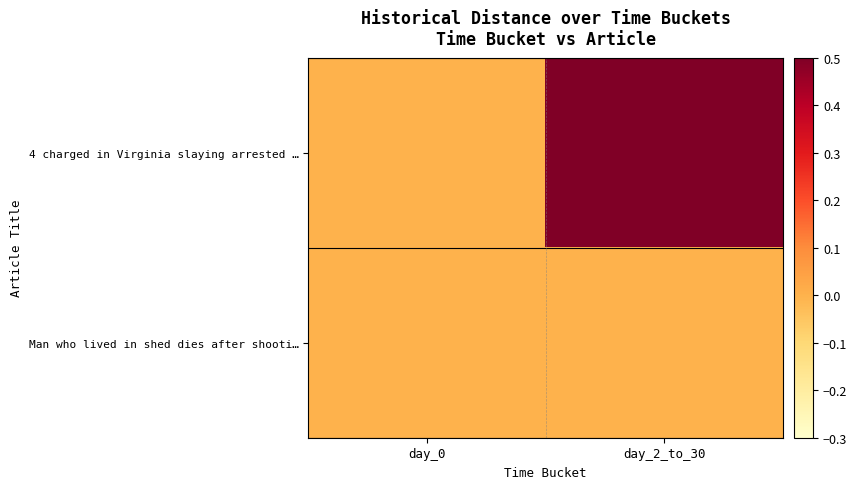

Which series changed the most between day_0 and day_2_to_30?

4 charged in Virginia slaying arrested …